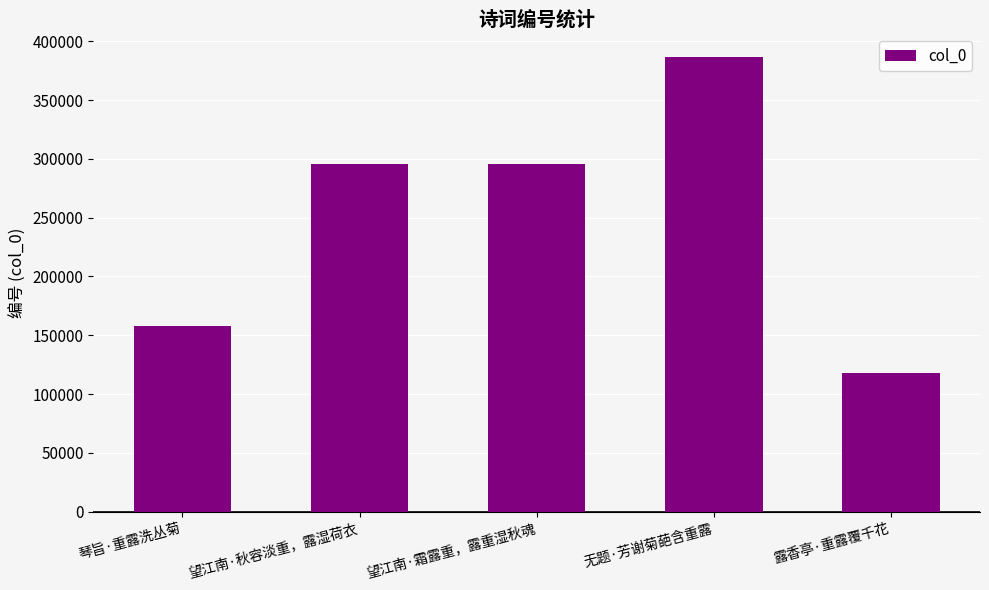

Between 无题·芳谢菊葩含重露 and 望江南·秋容淡重，露湿荷衣, which is larger?

无题·芳谢菊葩含重露